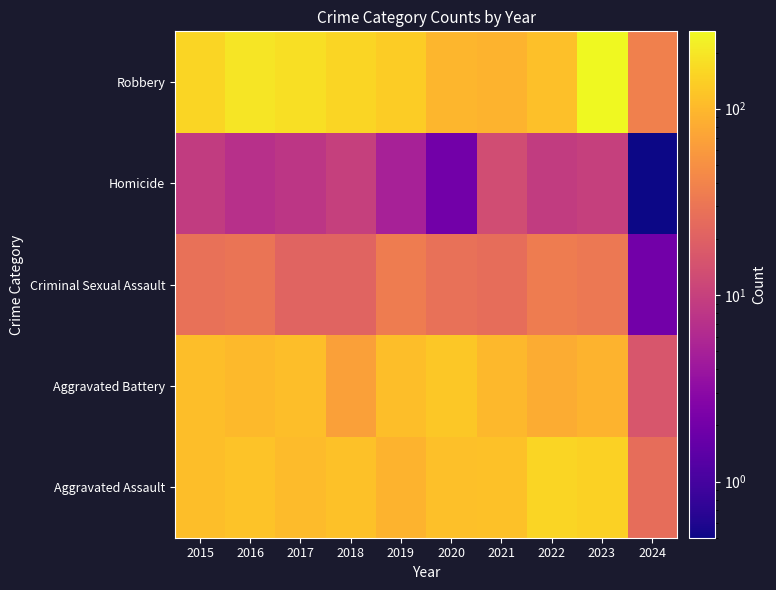

Rank the series at 2023 from lowest to highest value.

Homicide, Criminal Sexual Assault, Aggravated Battery, Aggravated Assault, Robbery